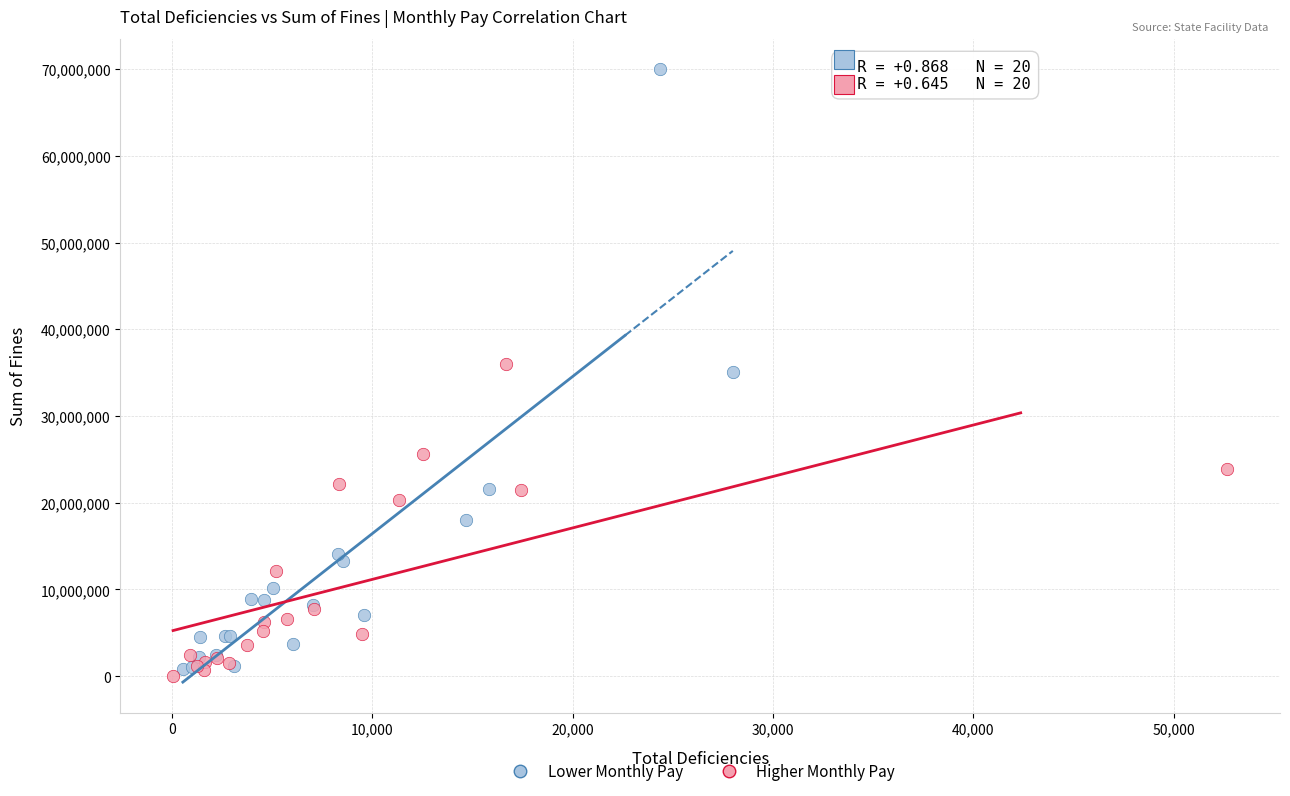

Which series has the largest Y range (max minus min)?

Lower Monthly Pay